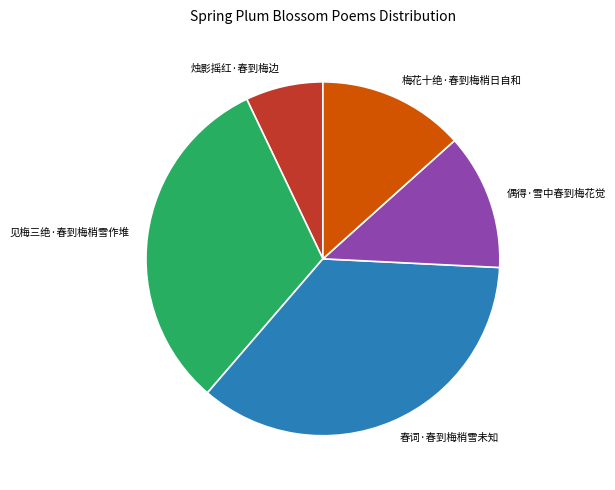

Is it true that 见梅三绝·春到梅梢雪作堆 is 32% of the pie?

True